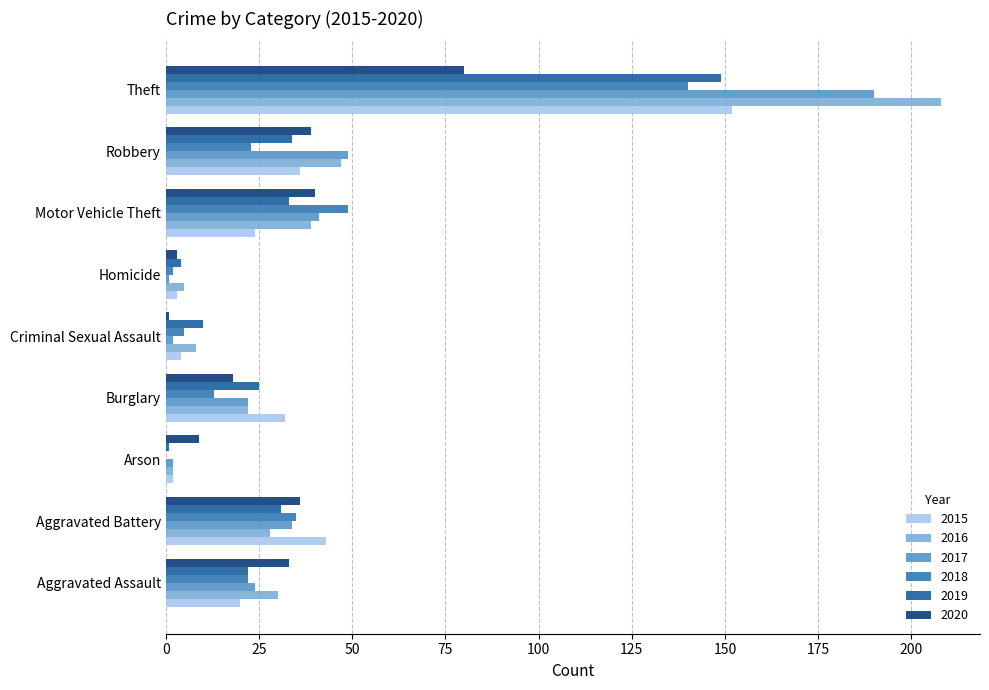

Which category has the highest value across all series?

Theft